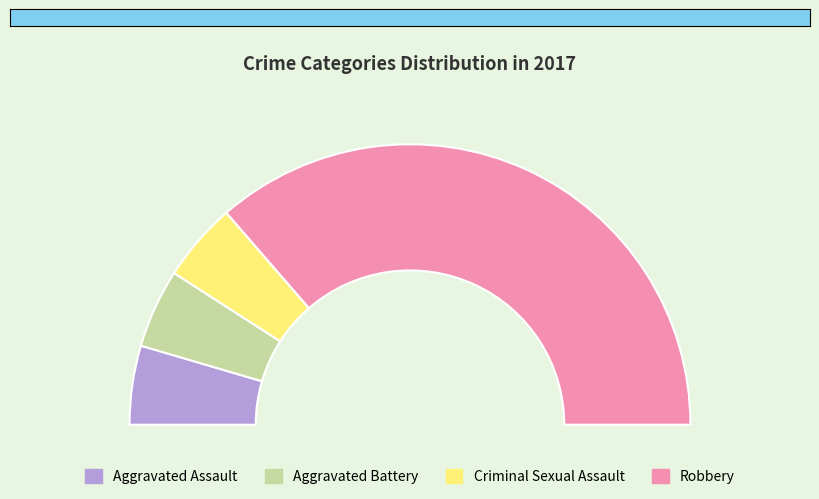

How many slices are in this pie chart?

4